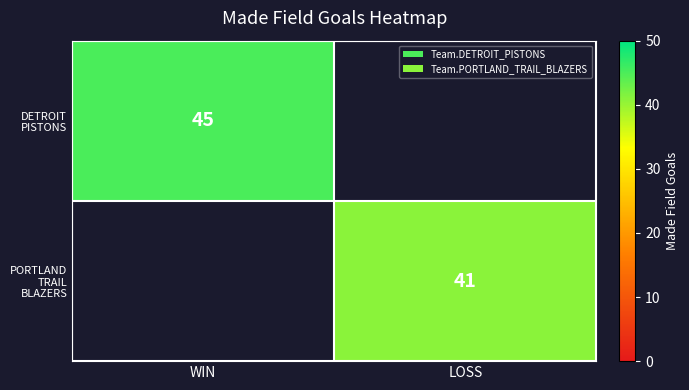

At how many categories does at least one series exceed 43?

1